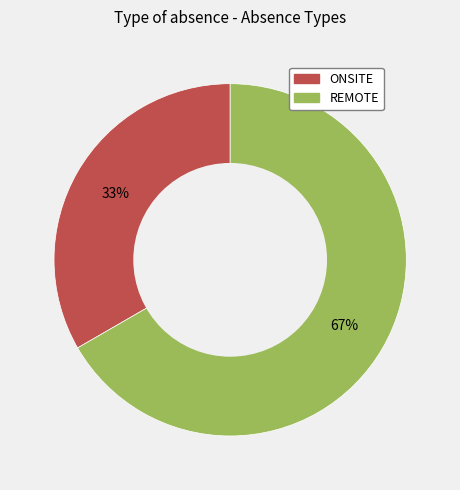

To the nearest percent, what is the average slice percentage?

50%